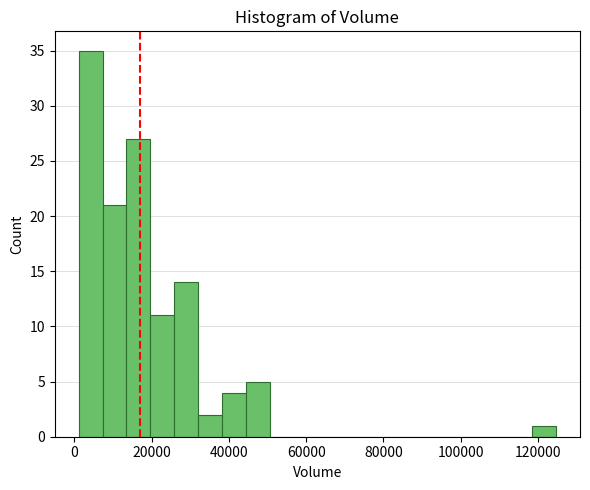

Read against the x-axis, roughly where is the centre of the tallest bar?

4000